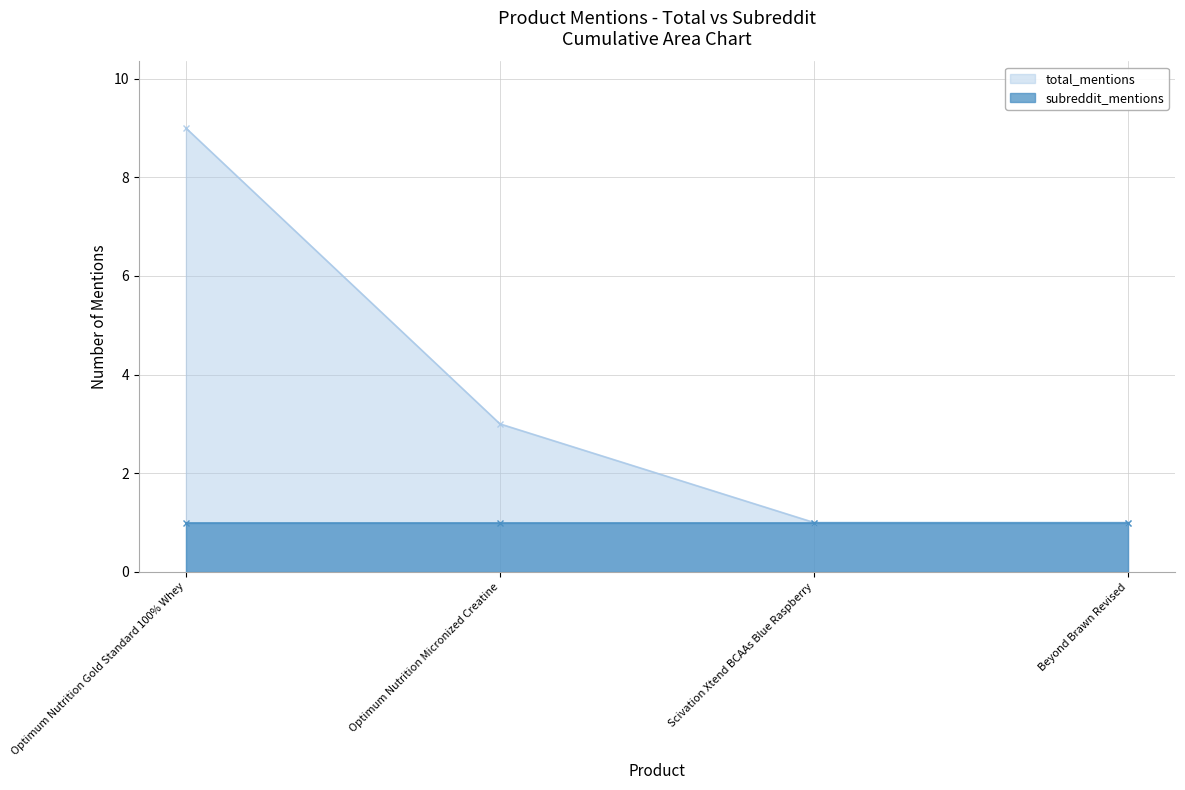

Where is the data nearest to the value 5?

Optimum Nutrition Micronized Creatine